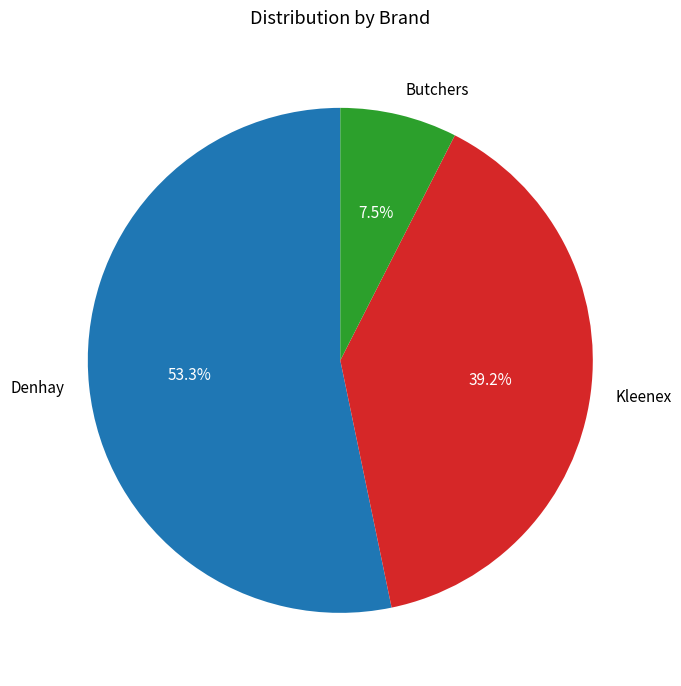

Rank the categories by value from lowest to highest.

Butchers, Kleenex, Denhay